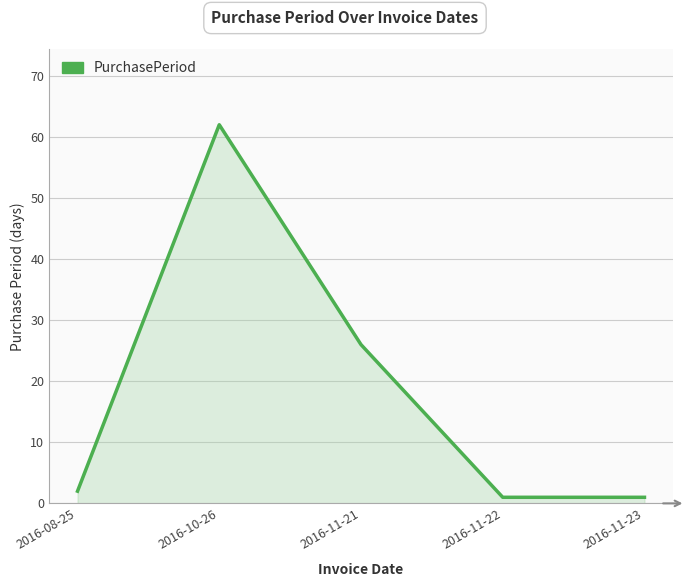

At which category does the data reach its first local peak?

2016-10-26